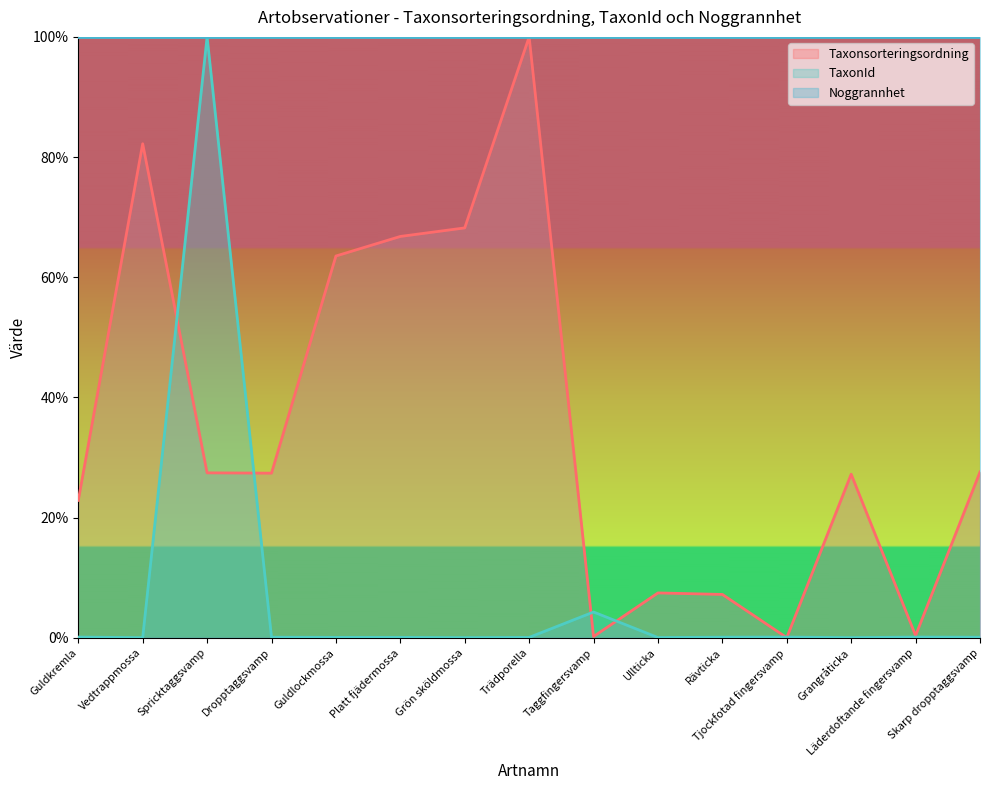

True or false: TaxonId has a value of 0.0 at Guldlockmossa.

True